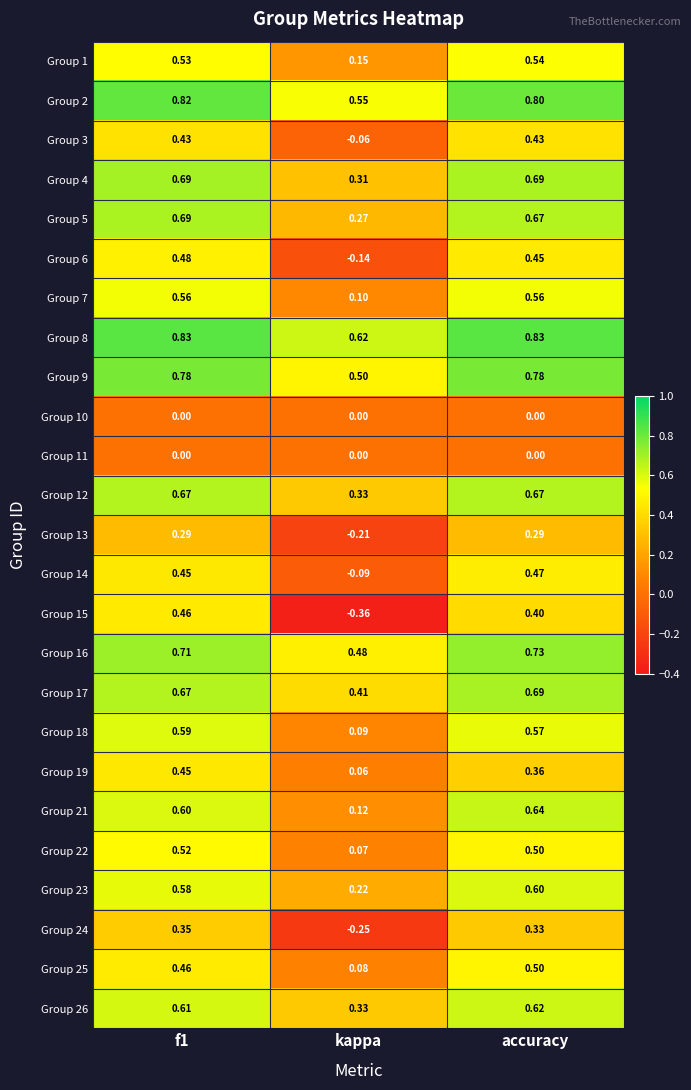

Which label corresponds to the smallest value in the chart?

kappa